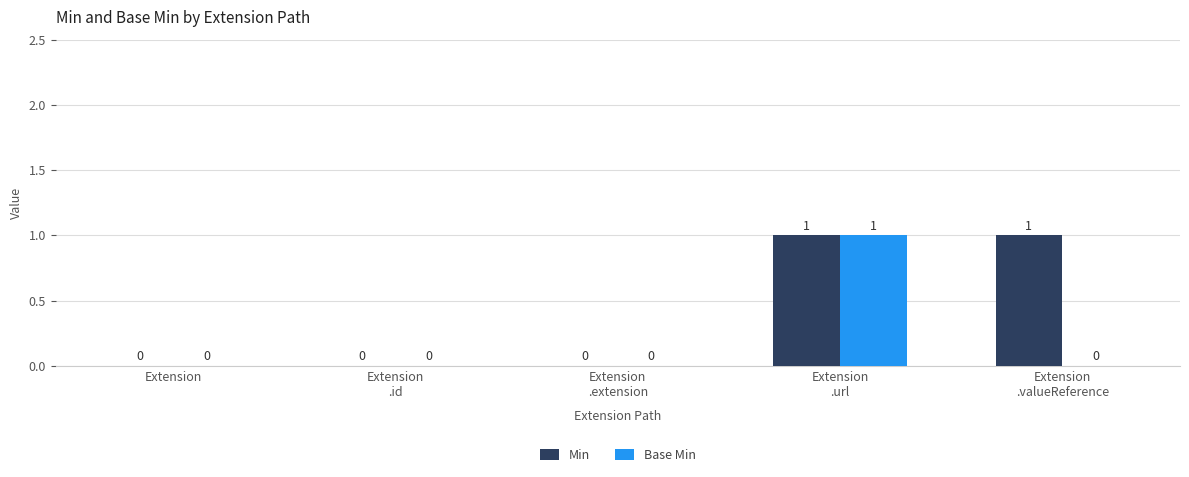

Which series has the largest total across all categories?

Min